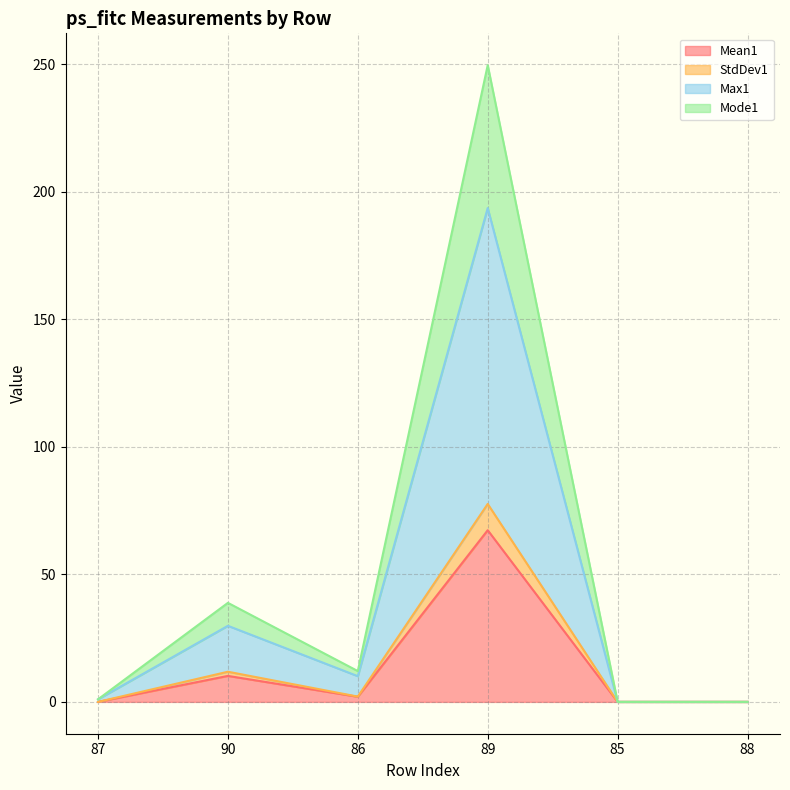

Where is Max1 nearest to the value 96?

90